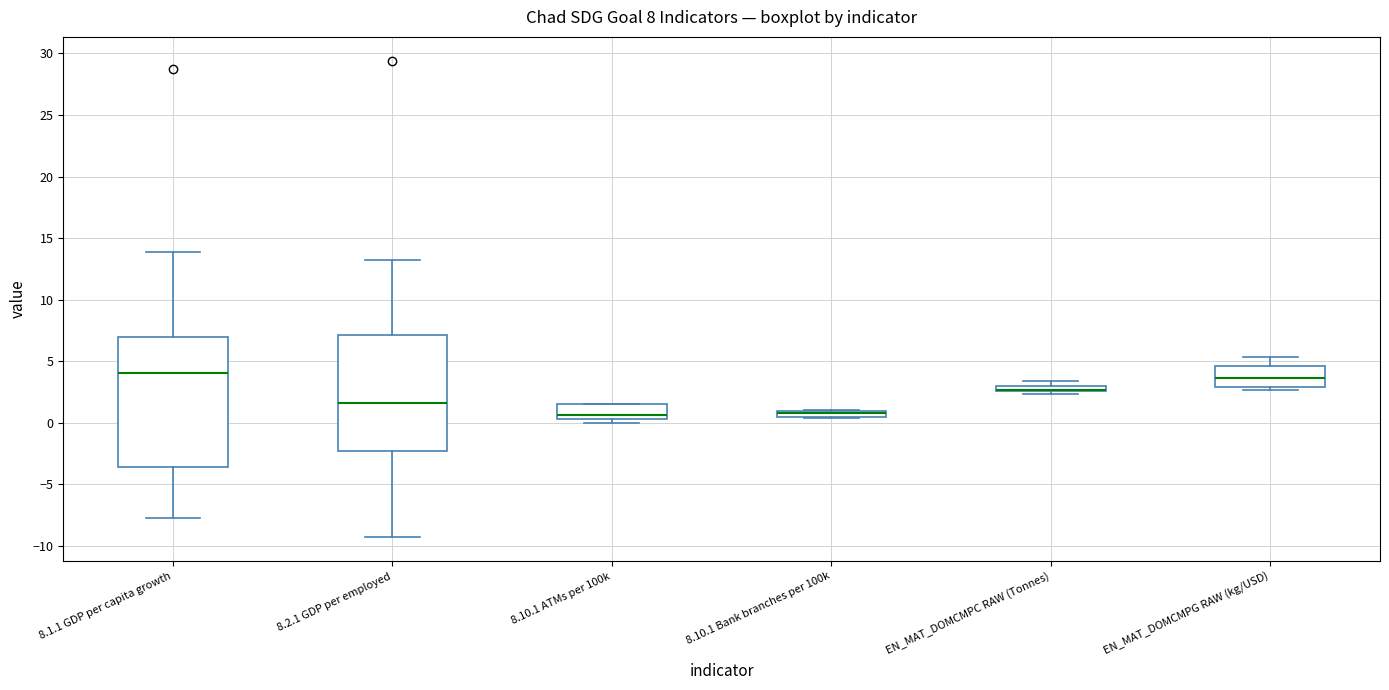

Comparing the boxes themselves (not the whiskers), which one is the tallest?

8.1.1 GDP per capita growth